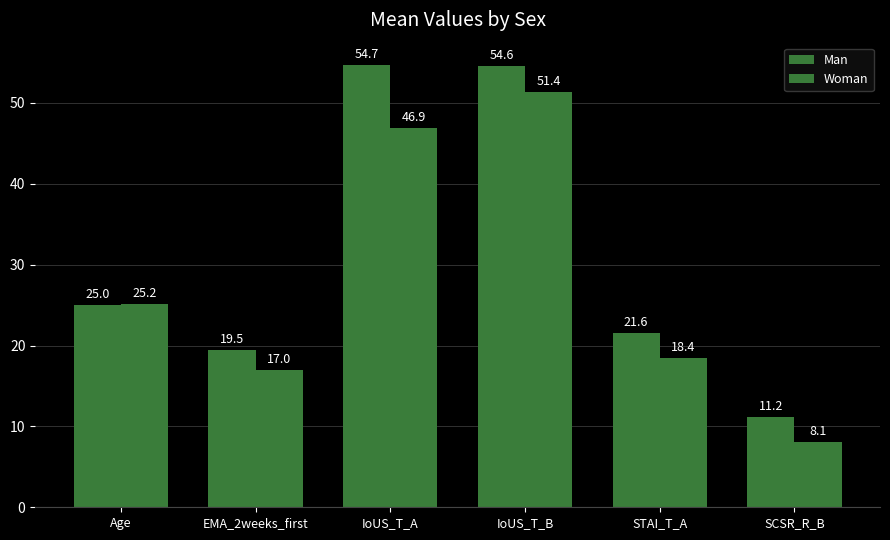

What is the value of the Woman bar at the 1st from the left?

25.2